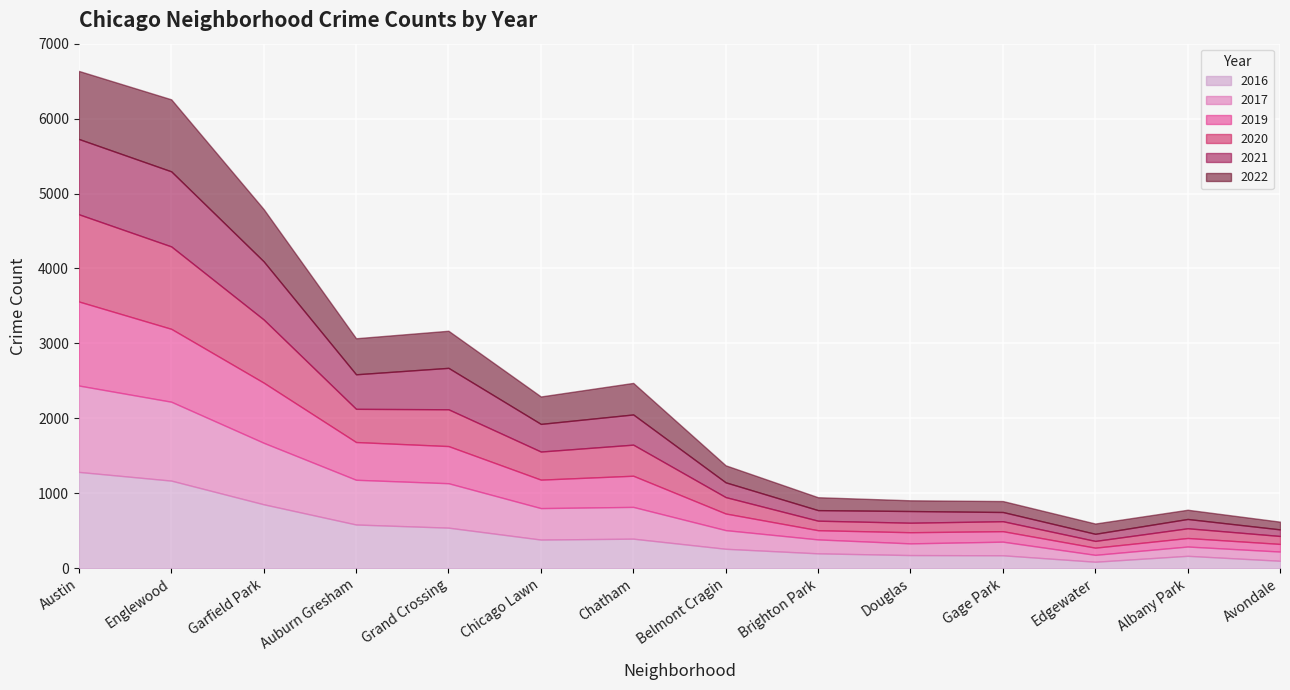

What are all the series names shown in the legend?

2016, 2017, 2019, 2020, 2021, 2022